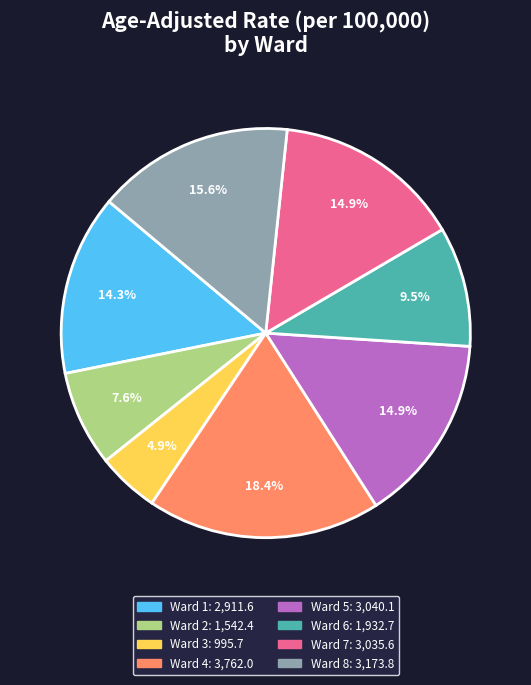

What percentage is NOT represented by Ward 7?

85.1%